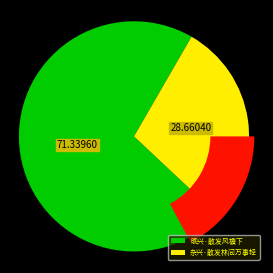

True or false: 杂兴·散发林间万事轻 accounts for 29% of the total.

True